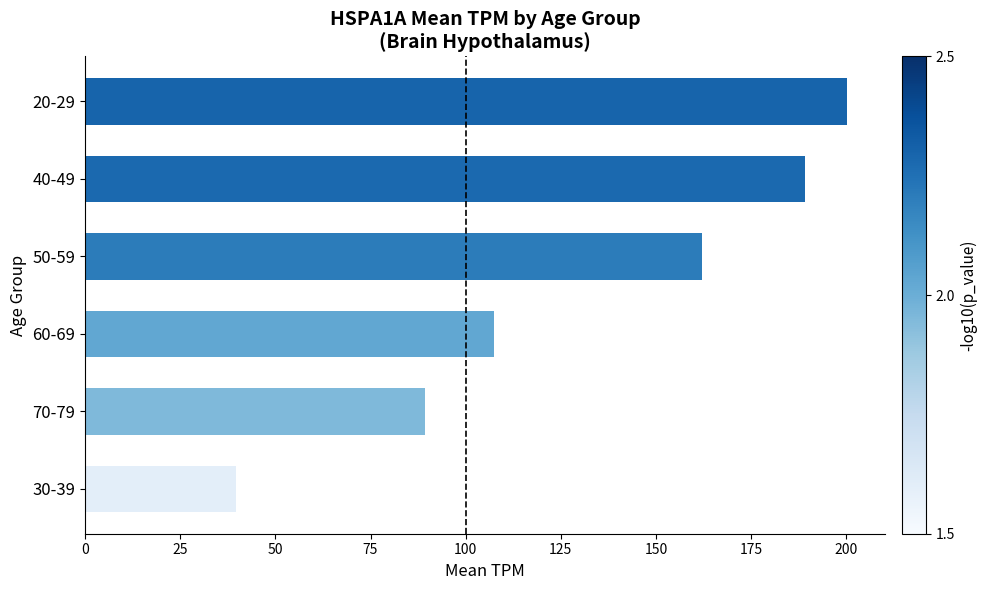

Reading bottom to top, transcribe all the data shown in this chart.

39.7	89.3	107.5	162.2	189.2	200.2